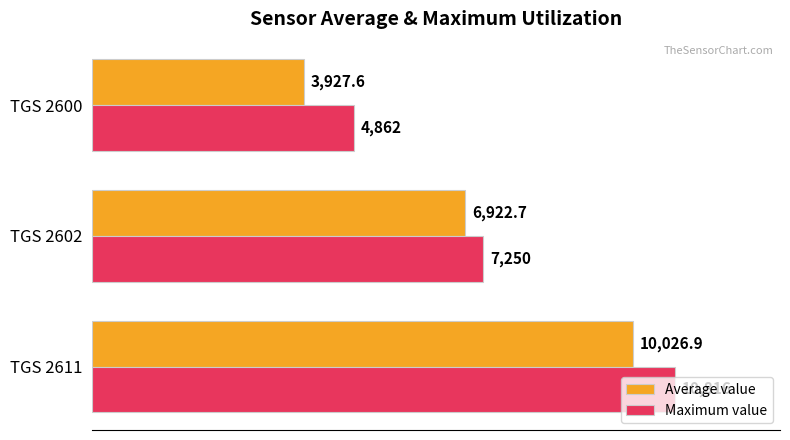

What is the maximum value shown in the chart?

10816.0